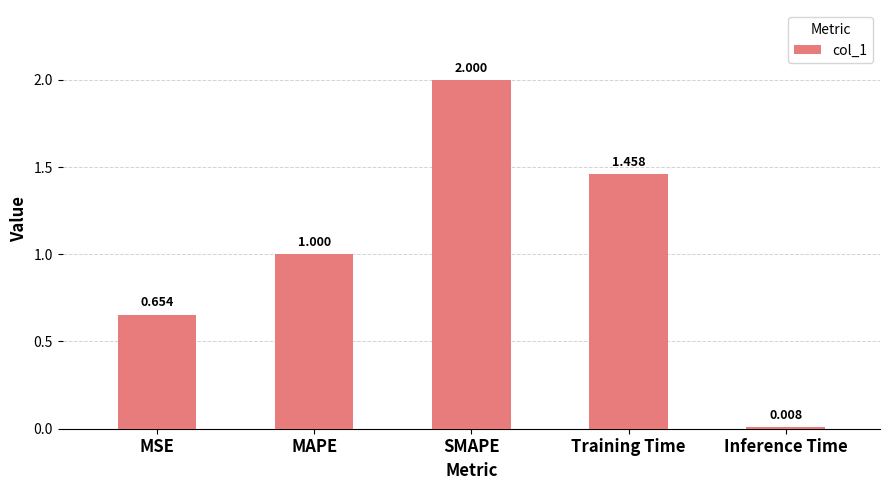

Between Training Time and Inference Time, which is larger?

Training Time